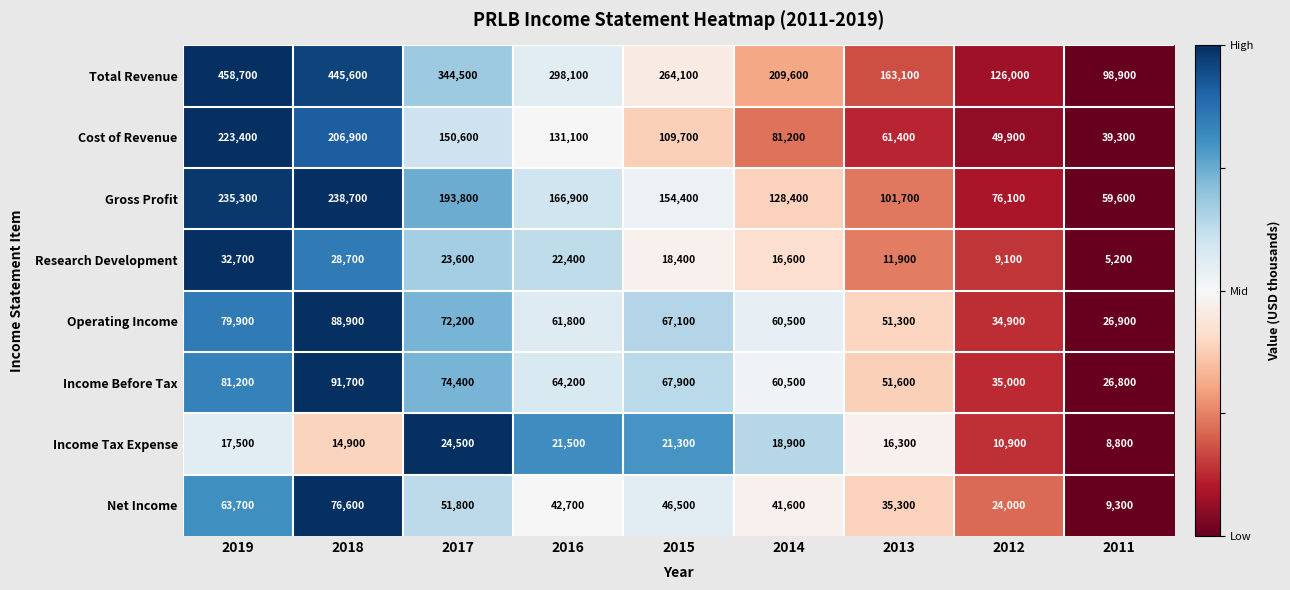

What is the average value of the Gross Profit series?

150544